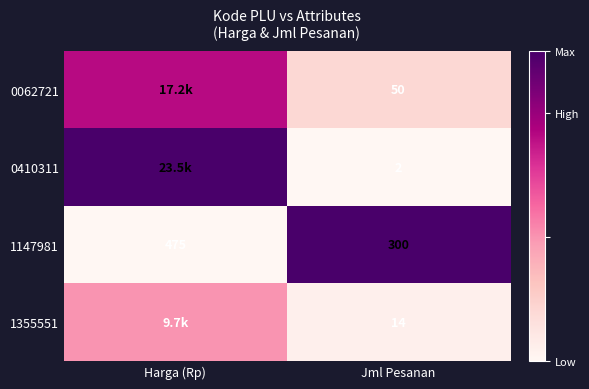

List the labels in order of 1147981 value, largest first.

Harga (Rp), Jml Pesanan